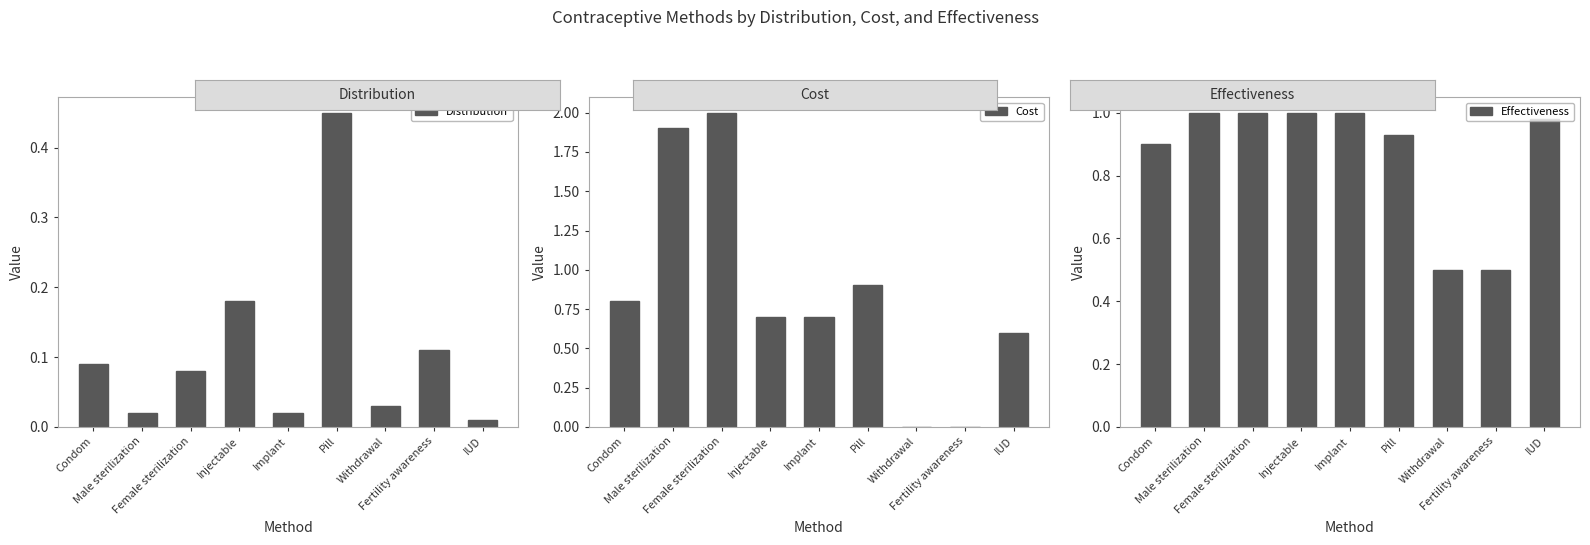

At how many categories does at least one series exceed 1?

2